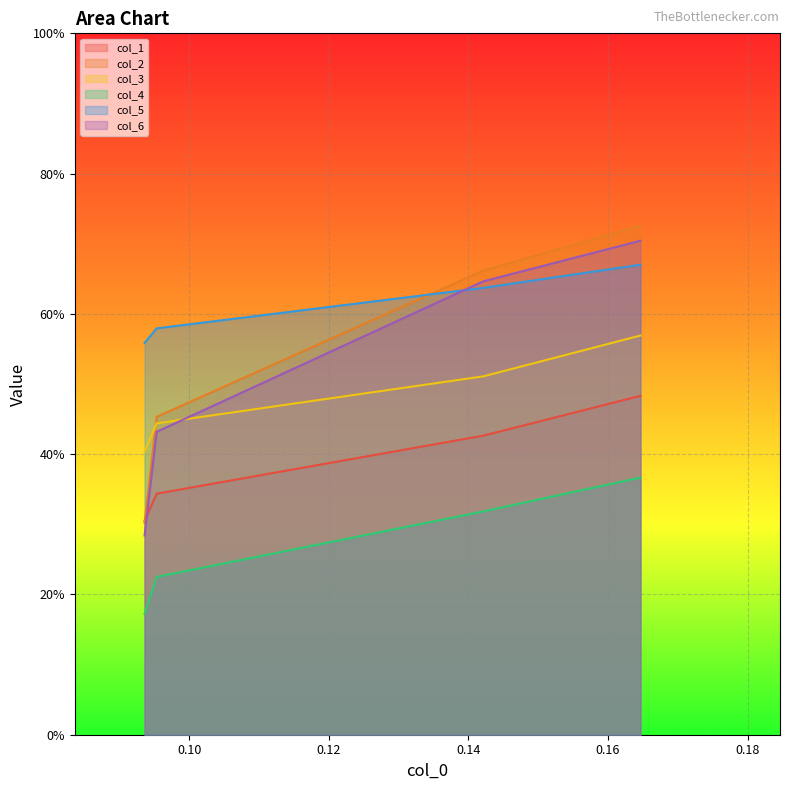

What are all the series names shown in the legend?

col_1, col_2, col_3, col_4, col_5, col_6